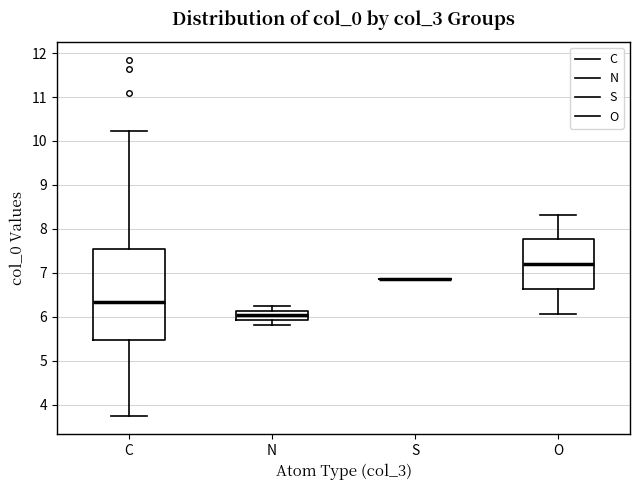

Where does the lower whisker of the box for N end on the y-axis? The values are not printed on the chart, so give them approximately, as read against the axis.

5.8